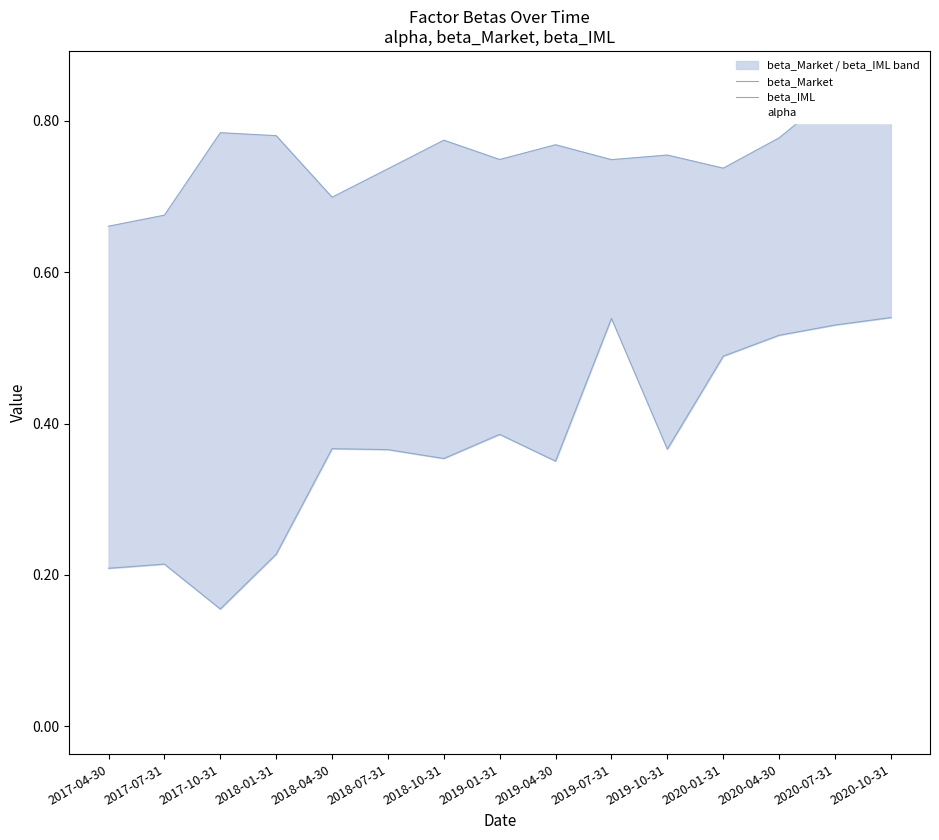

What is the lowest value of the beta_Market series?

0.7